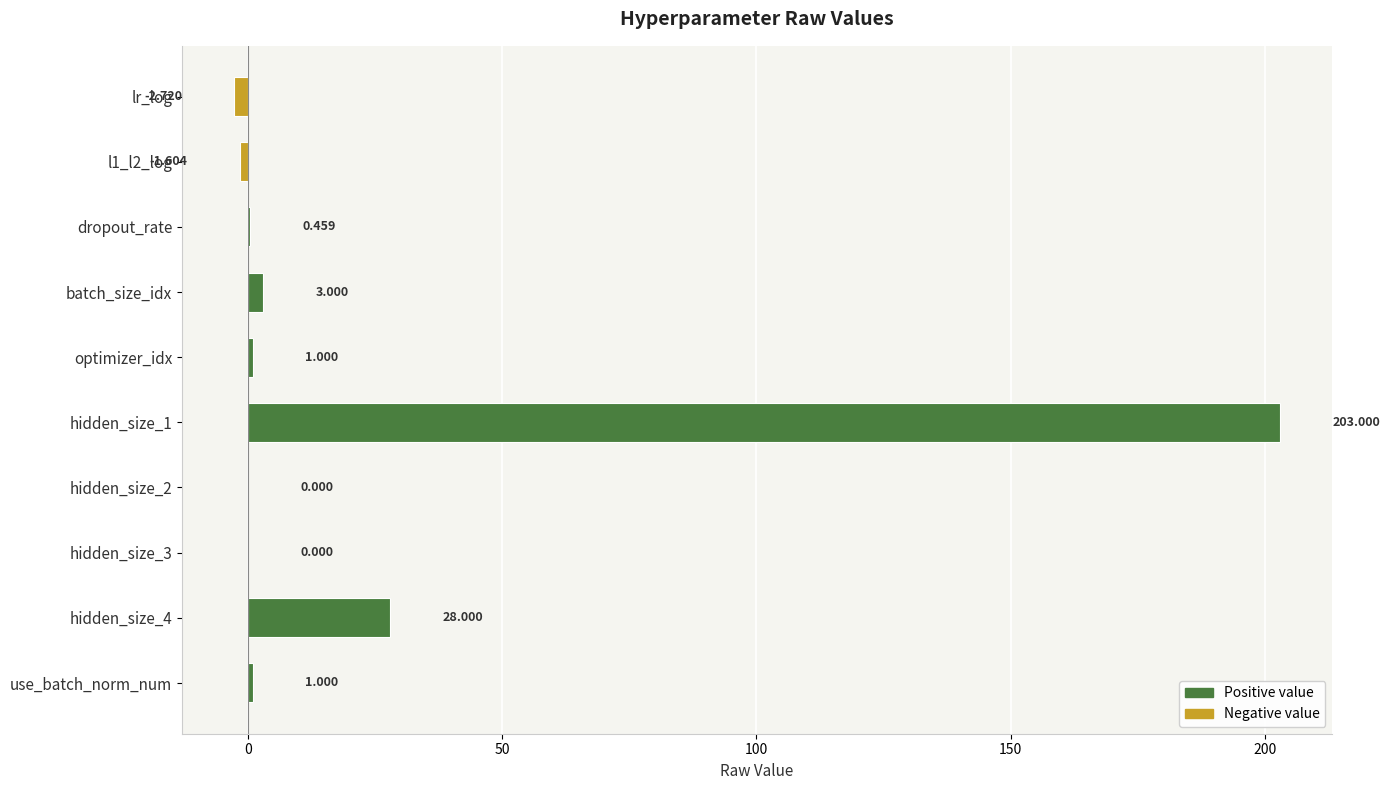

How many data points does each series have?

10